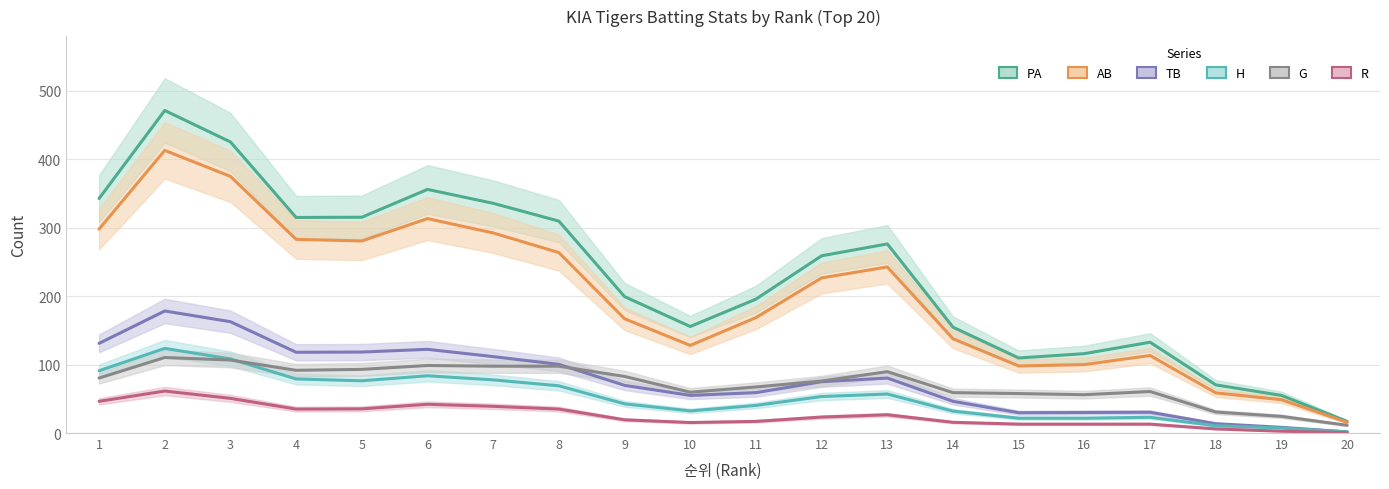

What is the value of the TB point at the 10th from the left?

55.0